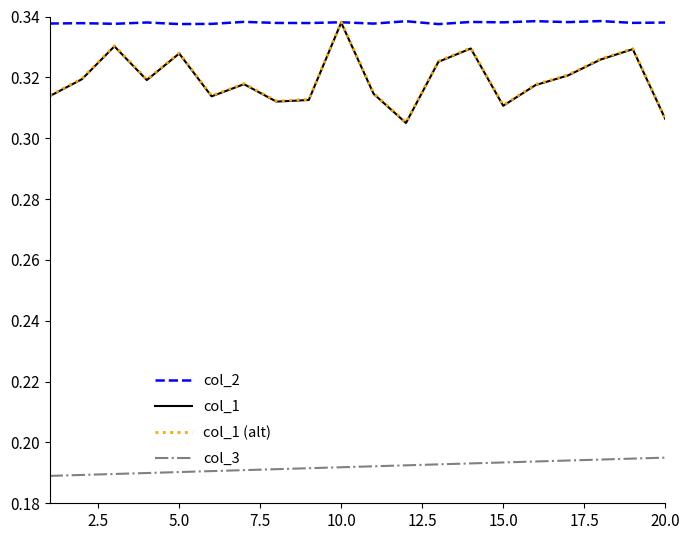

Which series has the largest total across all categories?

col_2